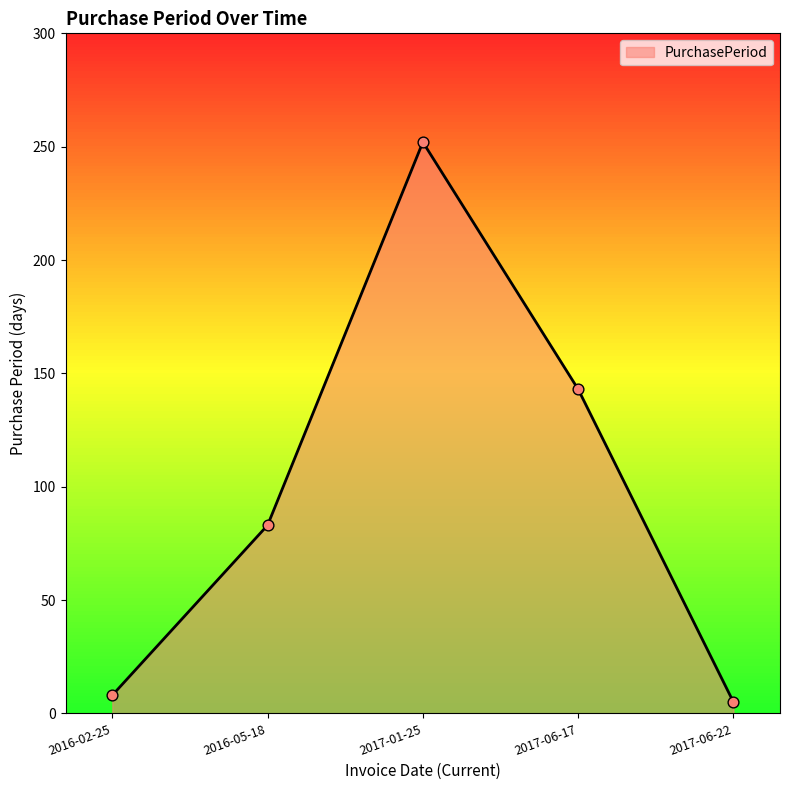

What is the ratio of the value at 2017-06-17 to the value at 2016-02-25?

17.9